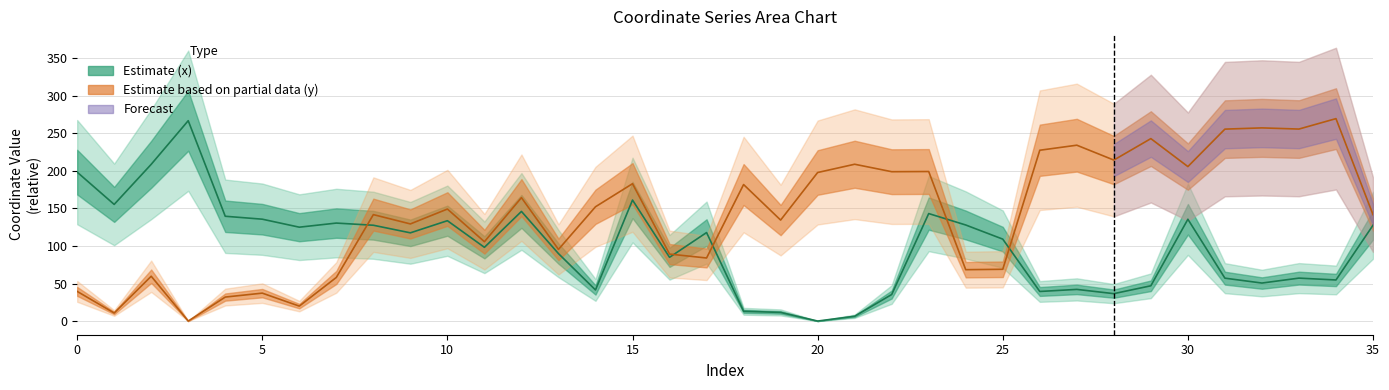

At which category does y reach its first local peak?

2